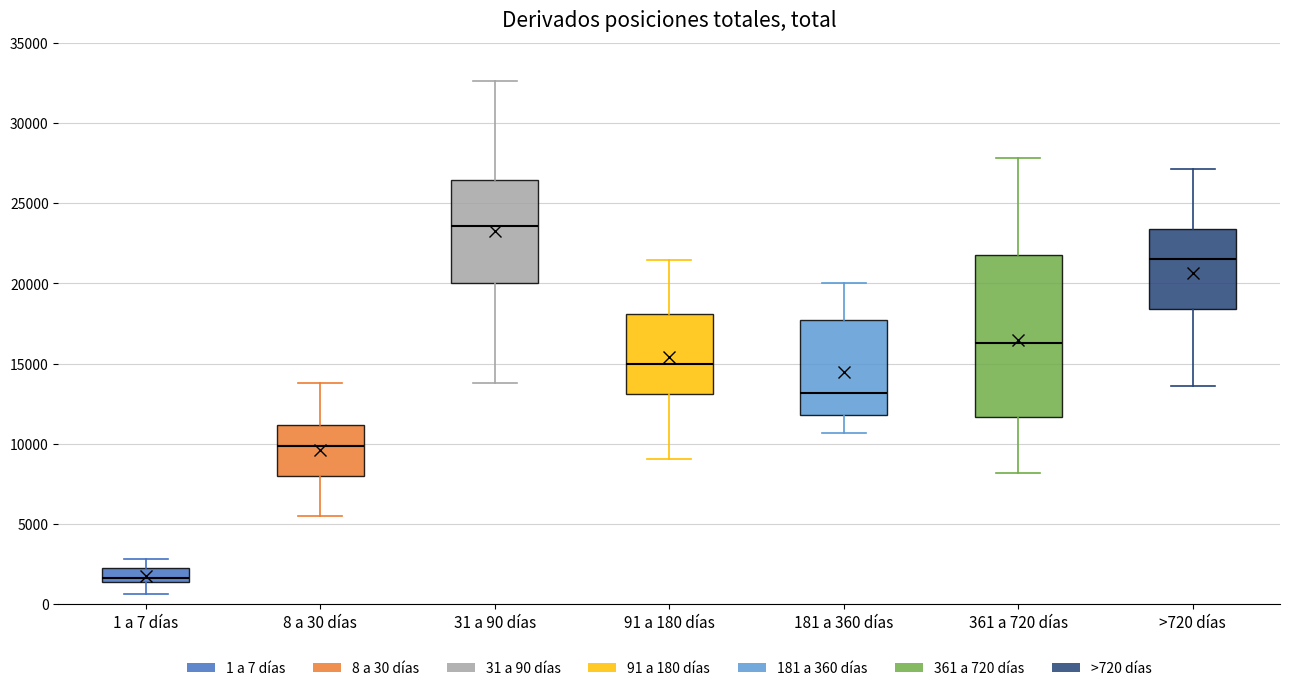

Reading left to right, transcribe this box plot: for each box, give where its median line is, the range the box spans, and where its two whiskers end, as read against the y-axis. The values are not printed on the chart, so give them approximately, as read against the axis.

1 a 7 días: median 1500 (just above the box's lower edge), box 1500 to 2000, whiskers 500 to 3000
8 a 30 días: median 10000, box 8000 to 11000, whiskers 5500 to 14000
31 a 90 días: median 23500, box 20000 to 26500, whiskers 14000 to 32500
91 a 180 días: median 15000, box 13000 to 18000, whiskers 9000 to 21500
181 a 360 días: median 13000, box 12000 to 17500, whiskers 10500 to 20000
361 a 720 días: median 16500, box 11500 to 22000, whiskers 8000 to 28000
>720 días: median 21500, box 18500 to 23500, whiskers 13500 to 27000